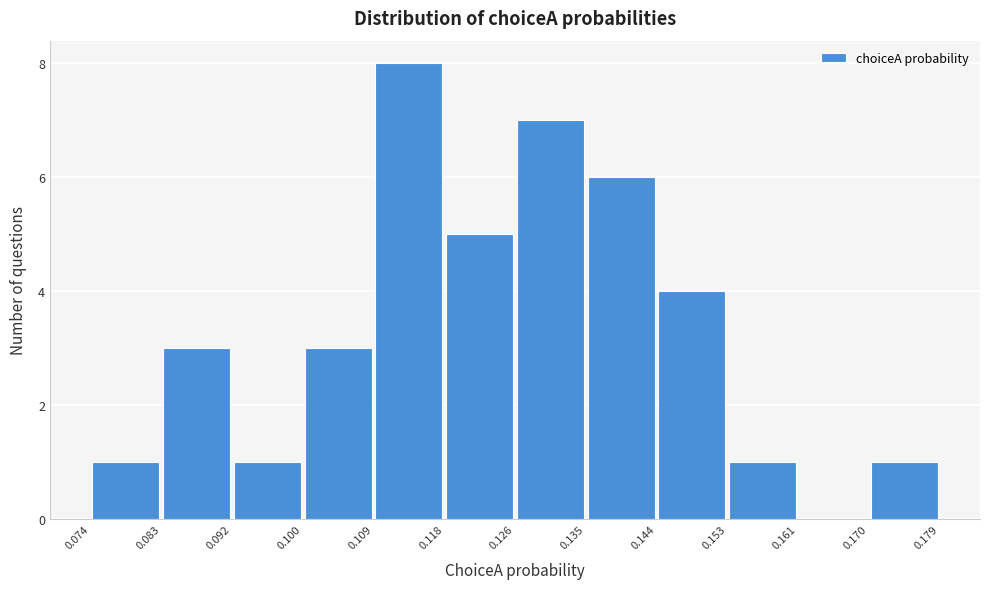

Over which range of the x-axis is the bar tallest?

0.109 to 0.118